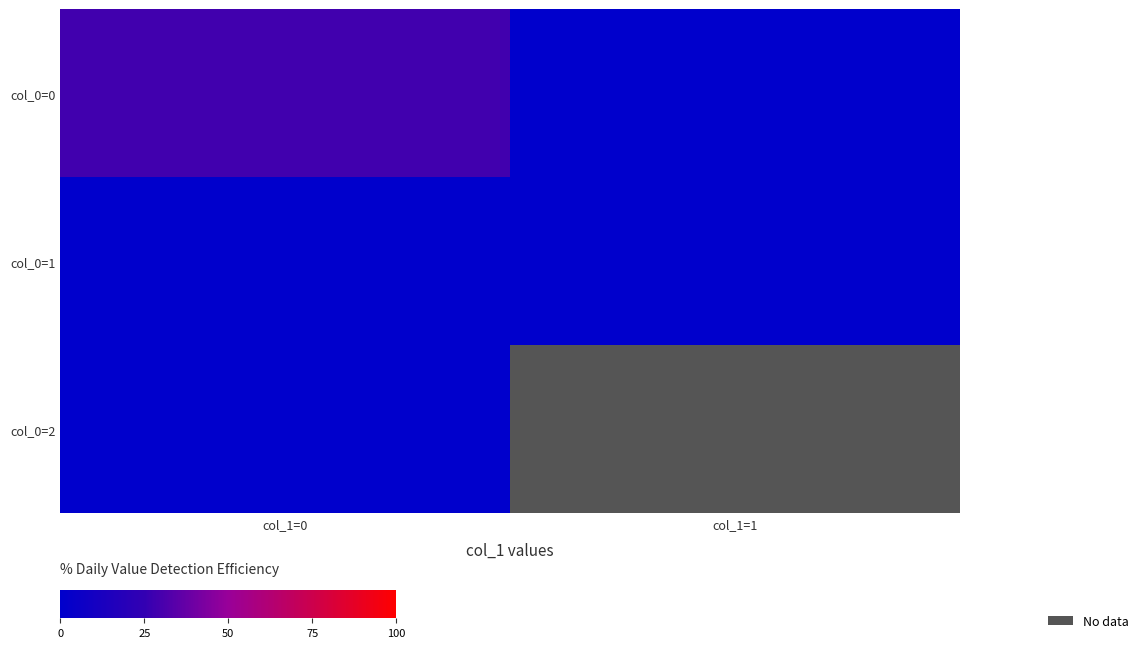

Rank the series at col_1=0 from lowest to highest value.

col_0=1, col_0=2, col_0=0